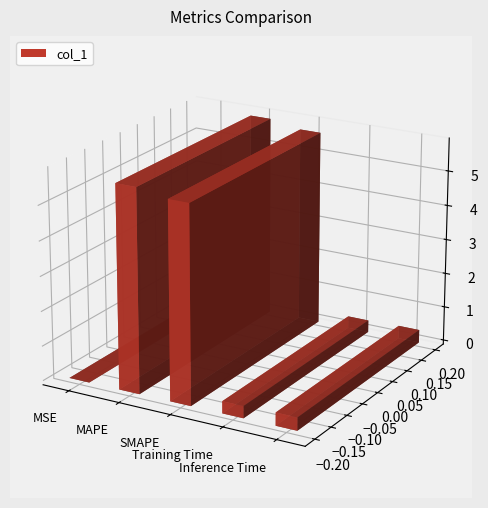

Reading left to right, list all the values displayed in this chart.

MSE=0.0	MAPE=5.8	SMAPE=5.7	Training Time=0.3	Inference Time=0.4